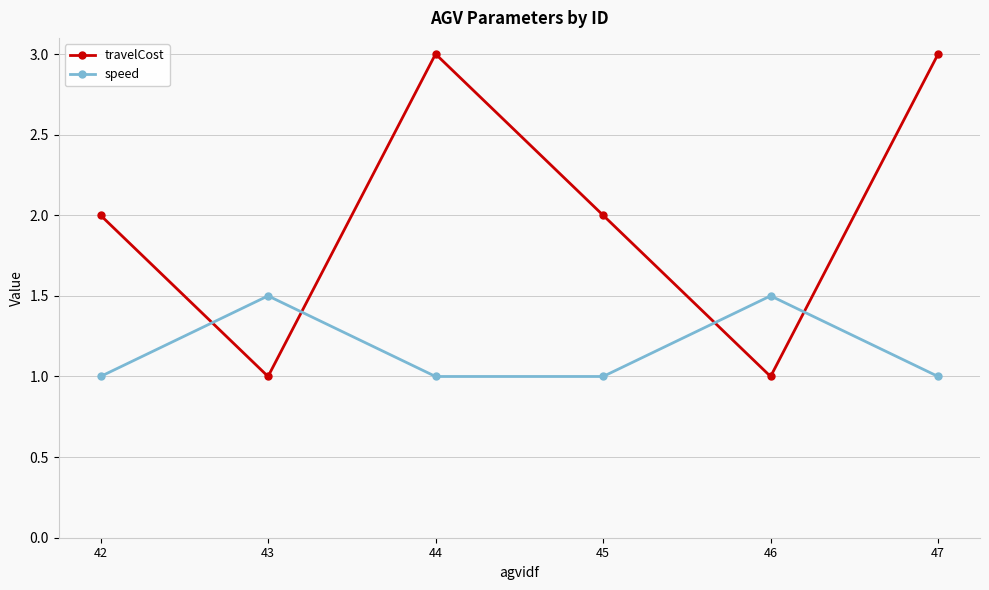

Where is the first local maximum for speed?

43